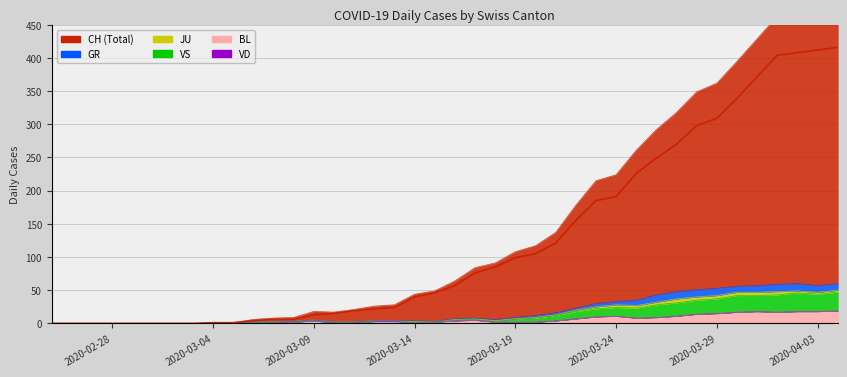

Count the number of categories in the chart.

40